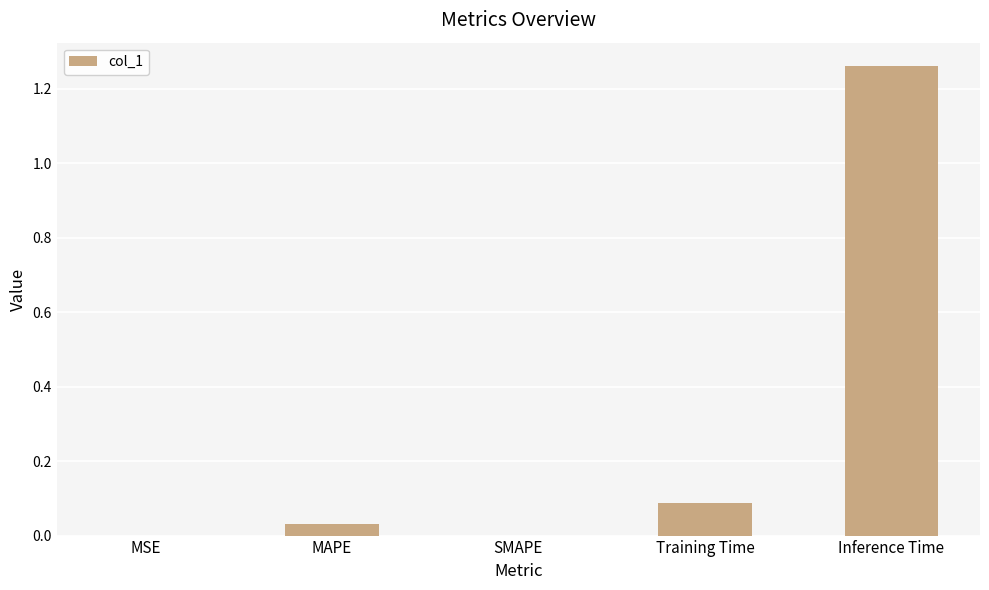

True or false: the data shows 0.9 at SMAPE.

False